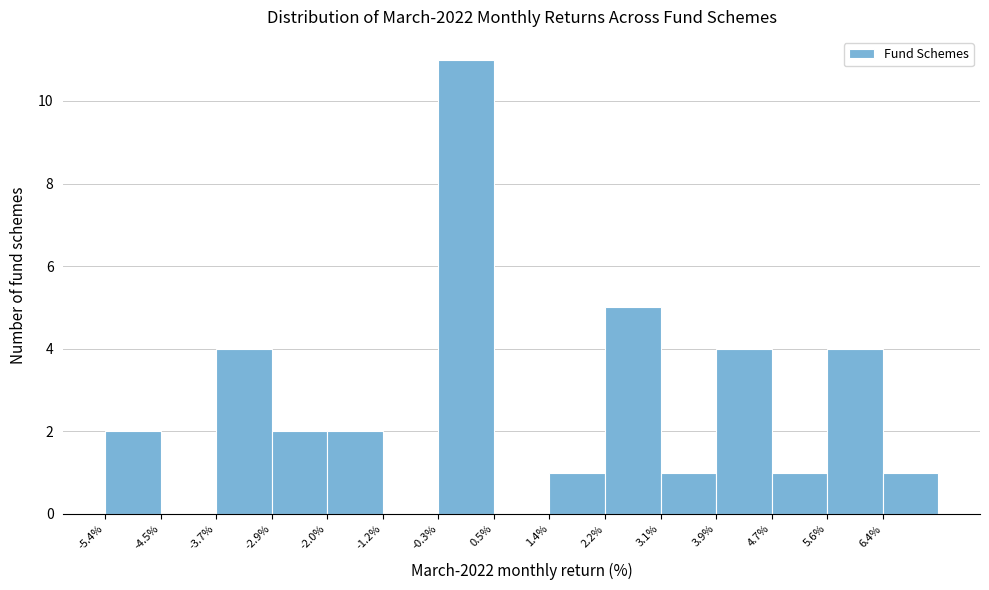

Which range on the x-axis has the tallest bar?

-0.3 to 0.5